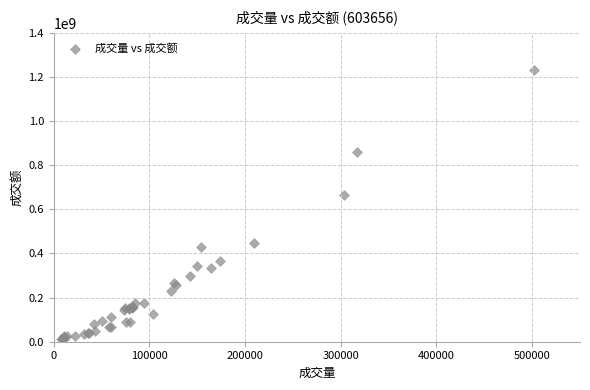

What Y value in the scatter plot is closest to 622675555?

667264224